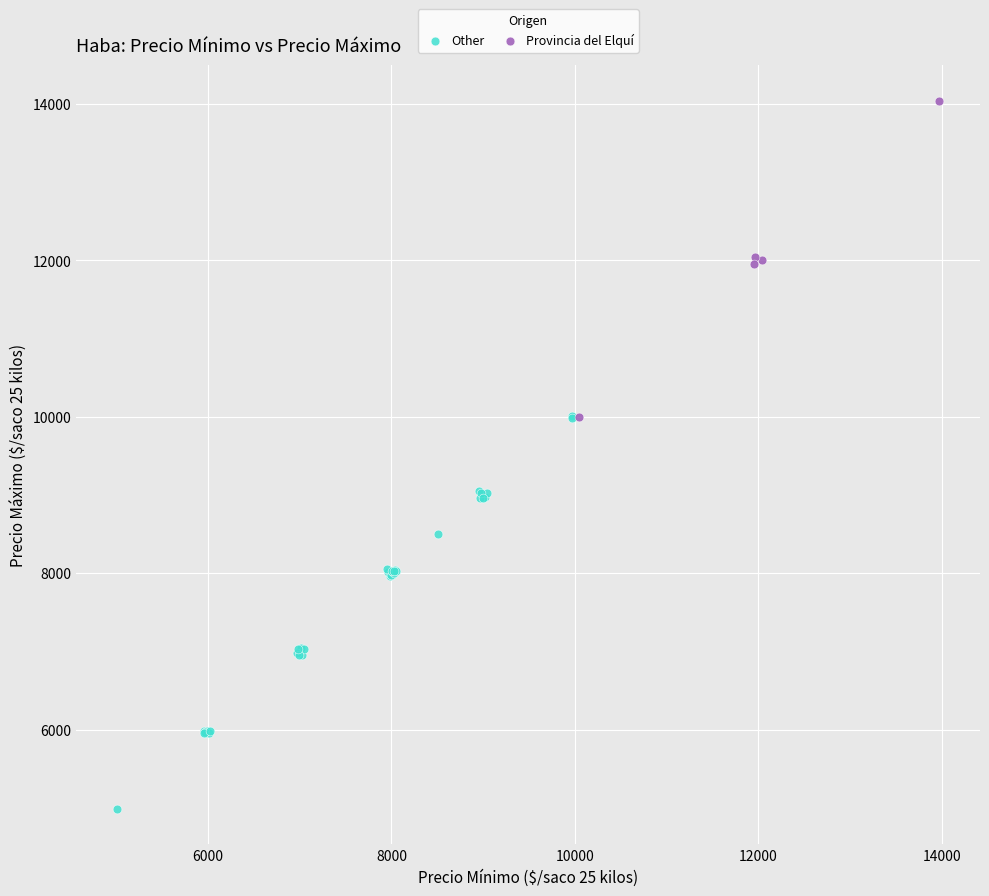

Which series contains the lowest Y value?

Other